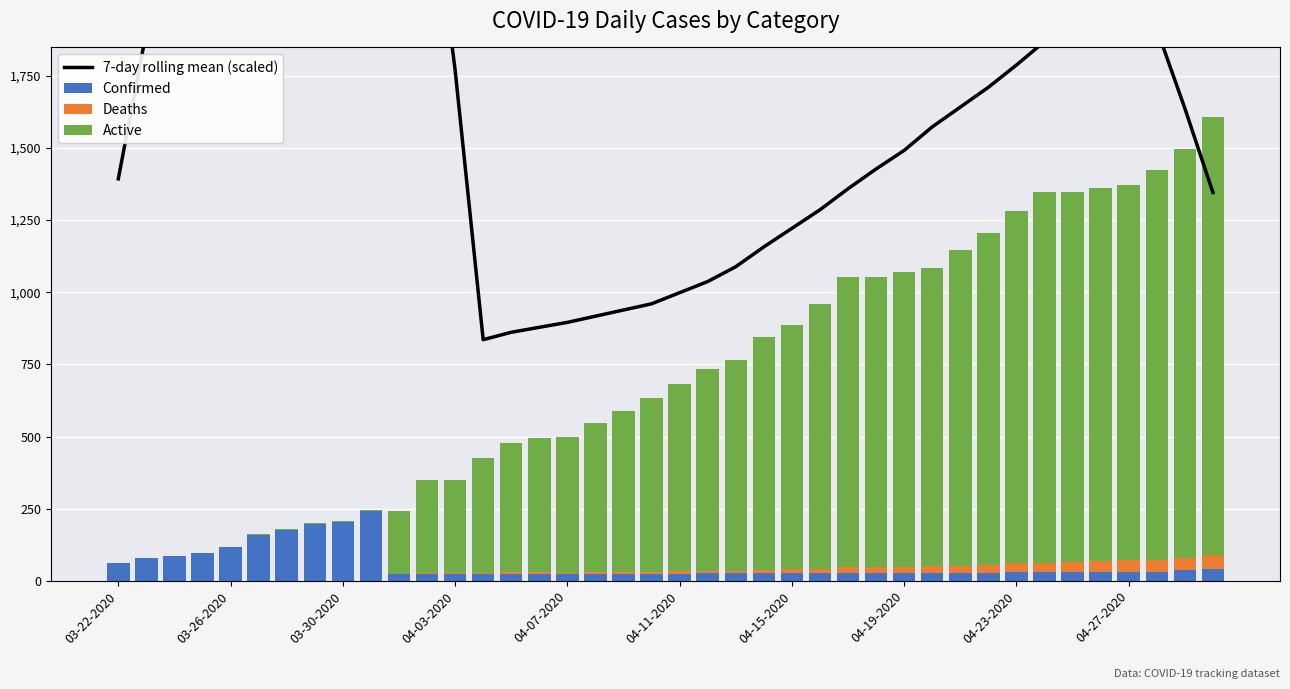

What is the value of the Active bar at the 21st from the left?

648.0